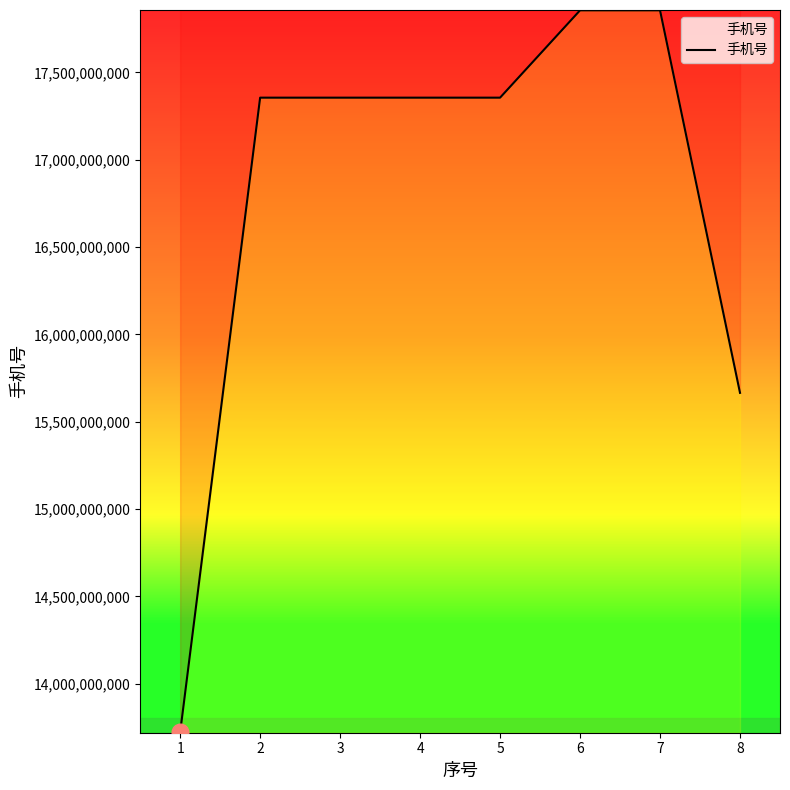

Which has a higher value, 3 or 6?

6